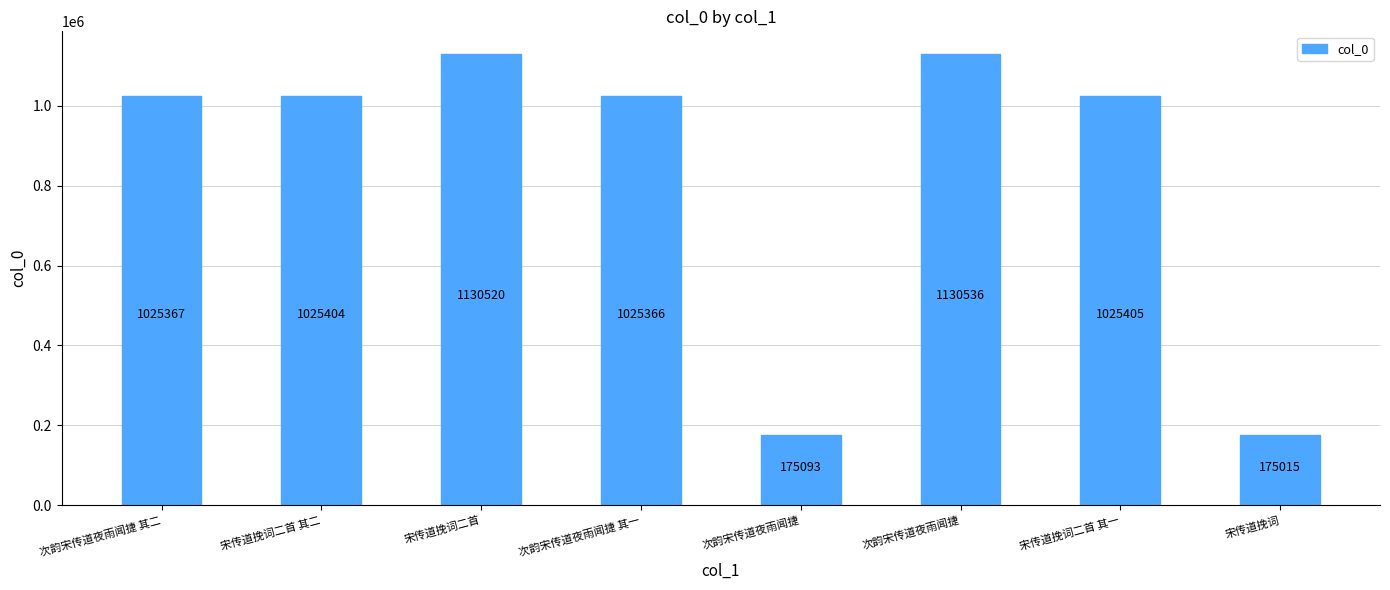

Reading right to left, transcribe all the data shown in this chart.

宋传道挽词=175015	宋传道挽词二首 其一=1025405	次韵宋传道夜雨闻捷=1130536	次韵宋传道夜雨闻捷=175093	次韵宋传道夜雨闻捷 其一=1025366	宋传道挽词二首=1130520	宋传道挽词二首 其二=1025404	次韵宋传道夜雨闻捷 其二=1025367